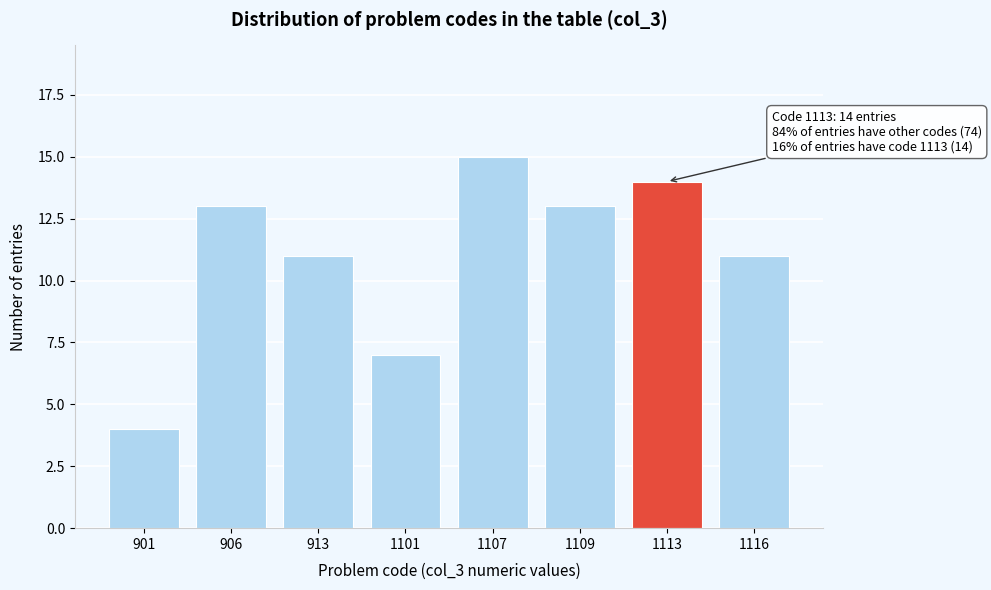

Reading left to right, extract all data points from this chart.

901=4	906=13	913=11	1101=7	1107=15	1109=13	1113=14	1116=11